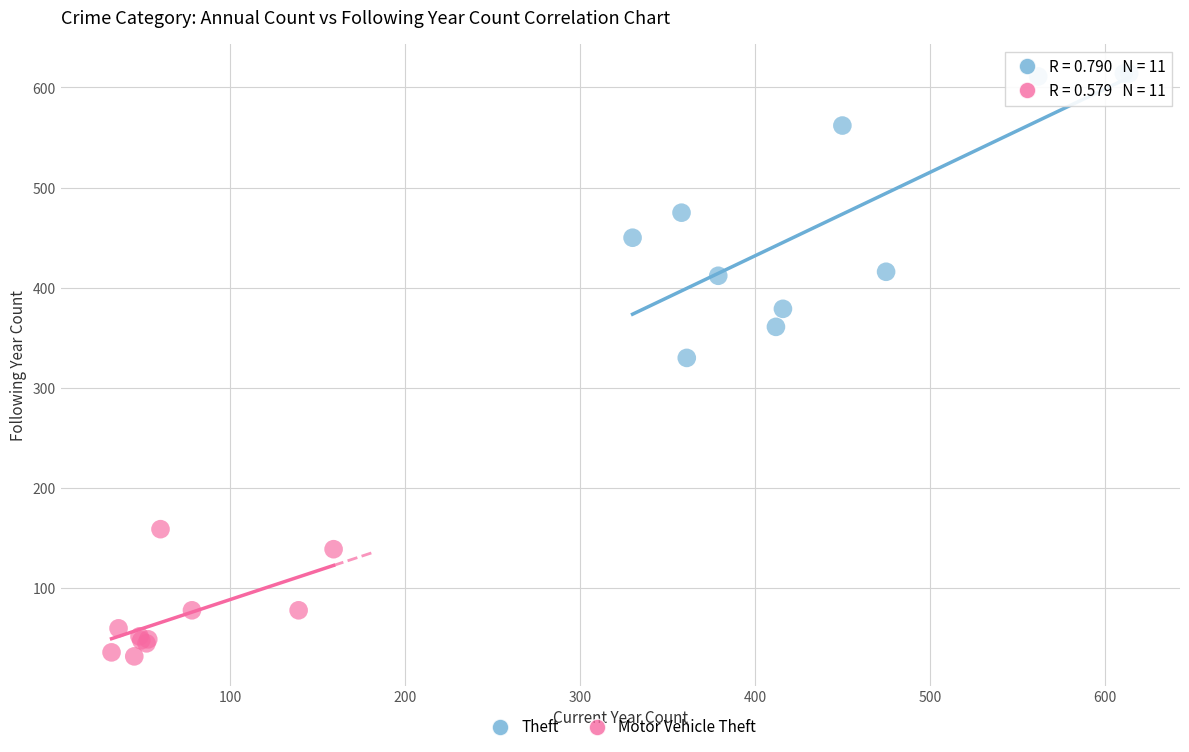

Which series contains the lowest Y value?

Motor Vehicle Theft